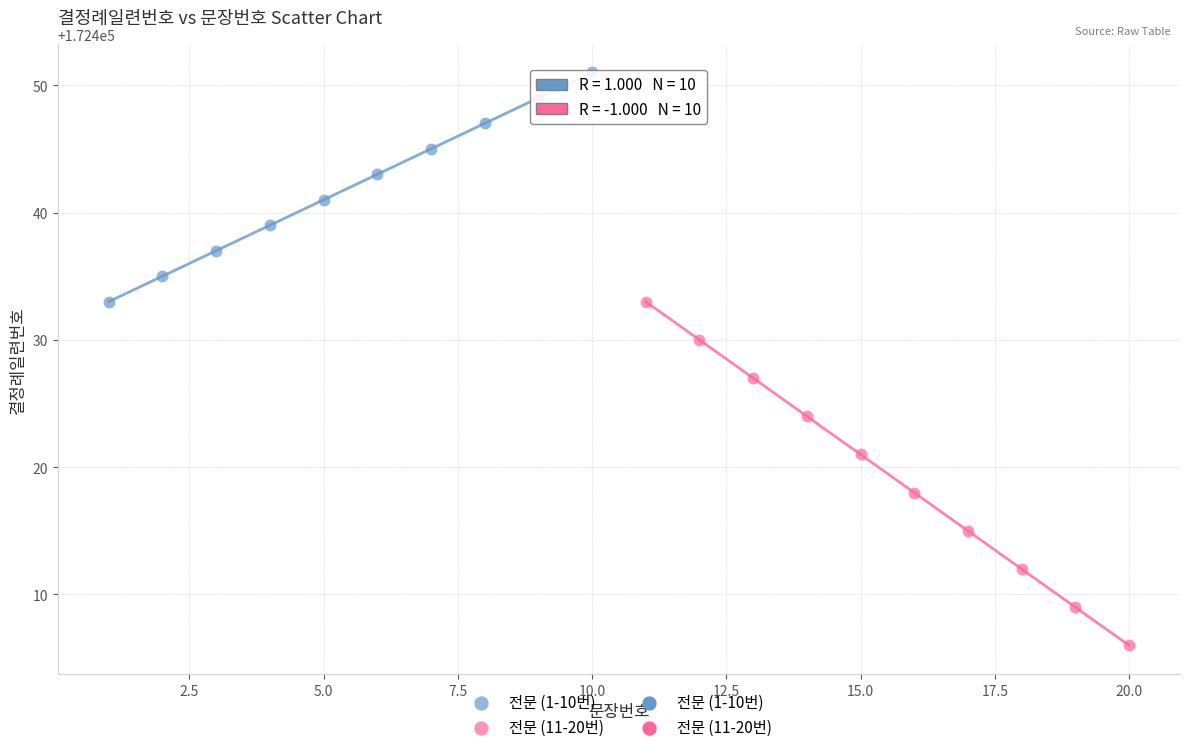

Which series reaches the maximum Y coordinate?

전문 (1-10번)